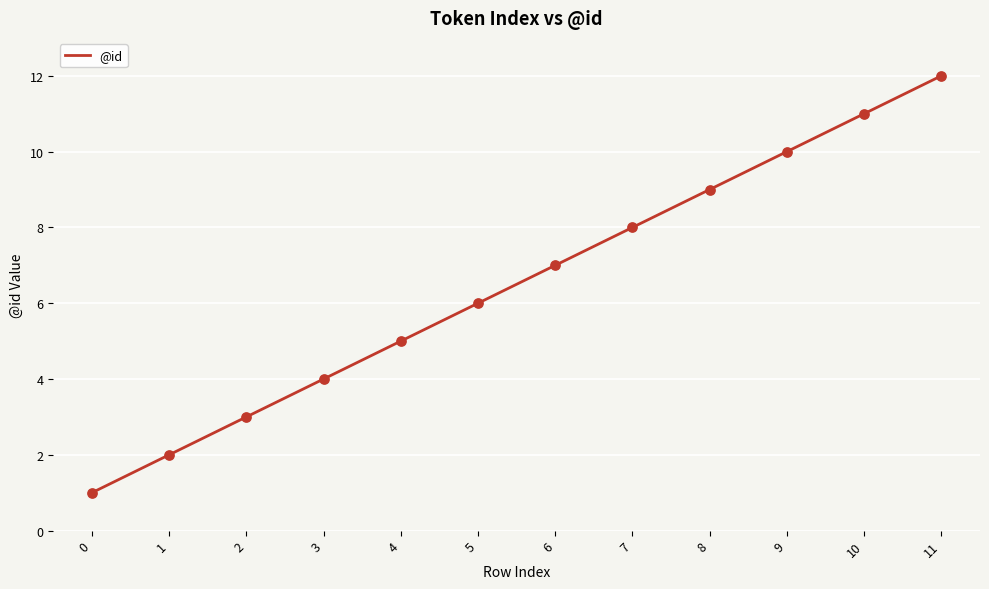

What is the change in value from 6 to 11?

+5